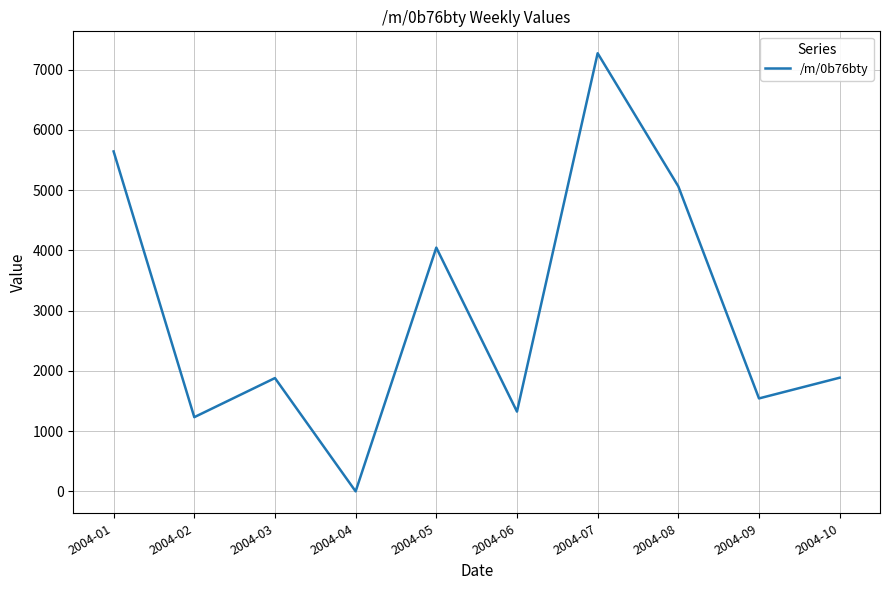

At which label does the data first exceed 1886?

2004-01